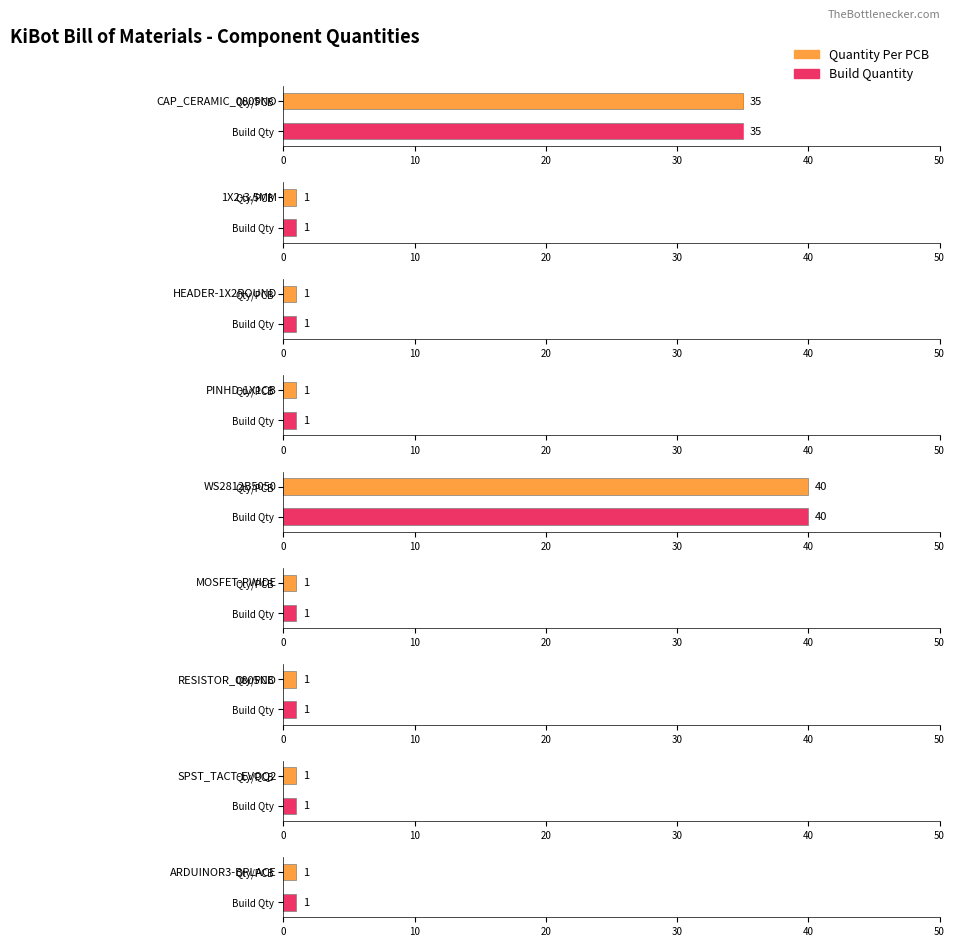

What is the difference between the maximum and minimum values in the Quantity Per PCB series?

39